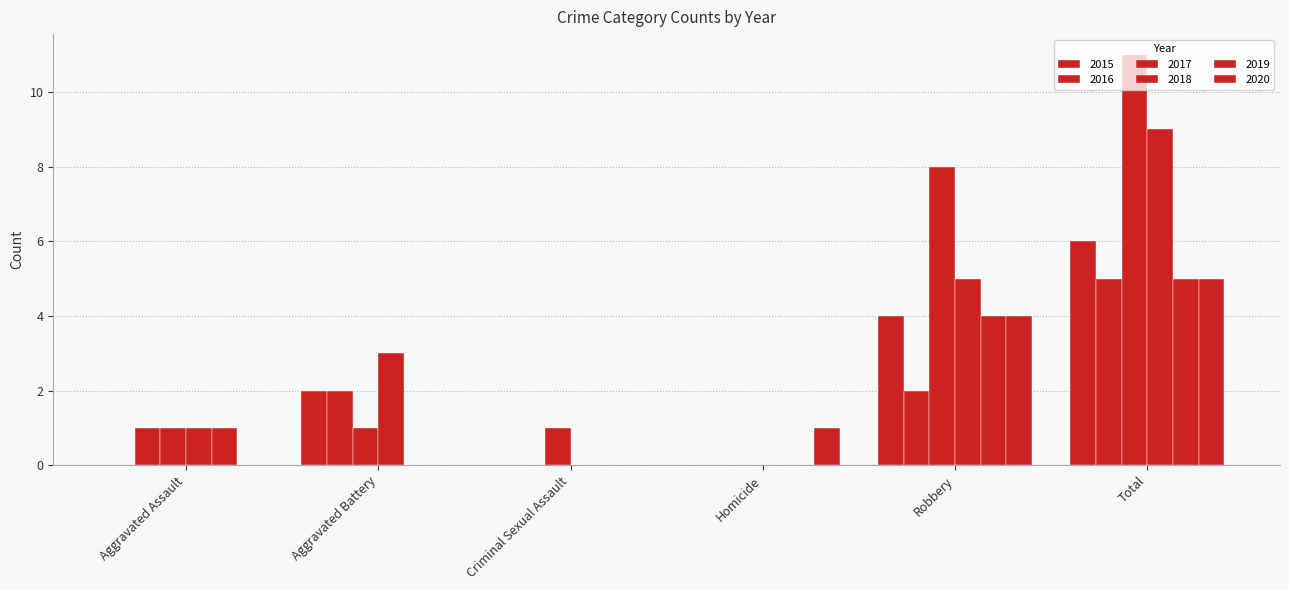

How many data points does each series have?

6